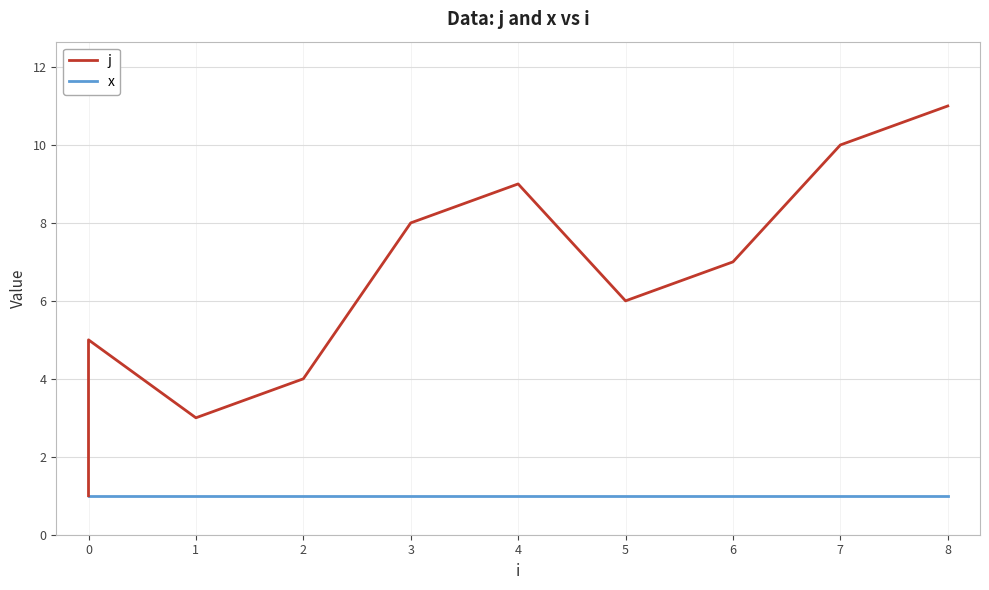

How many lines are shown in the chart?

2